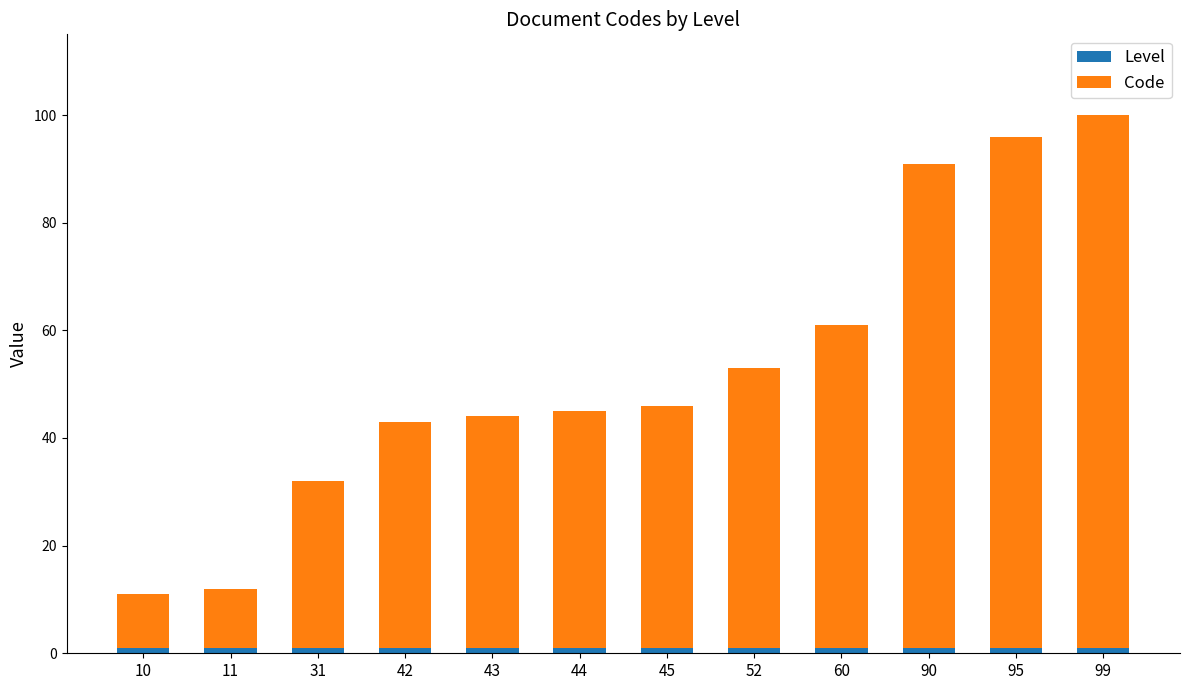

True or false: Code has a value of 95 at 95.

True